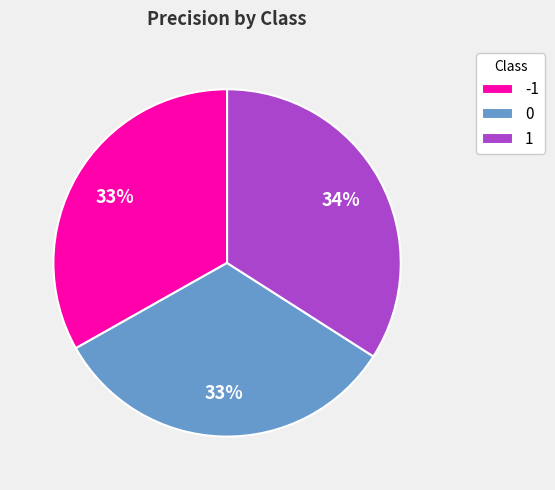

The -1 slice represents 39% of the pie. True or false?

False